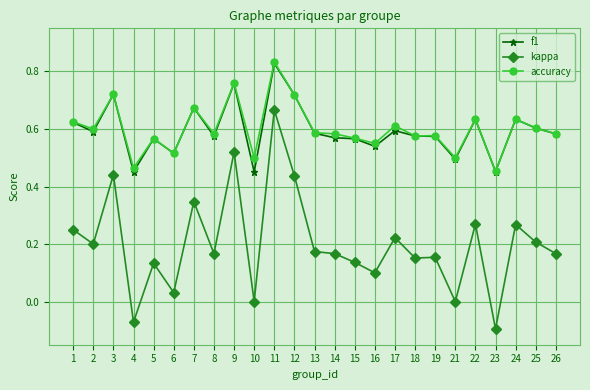

True or false: kappa has a value of 0.6 at 3.

False